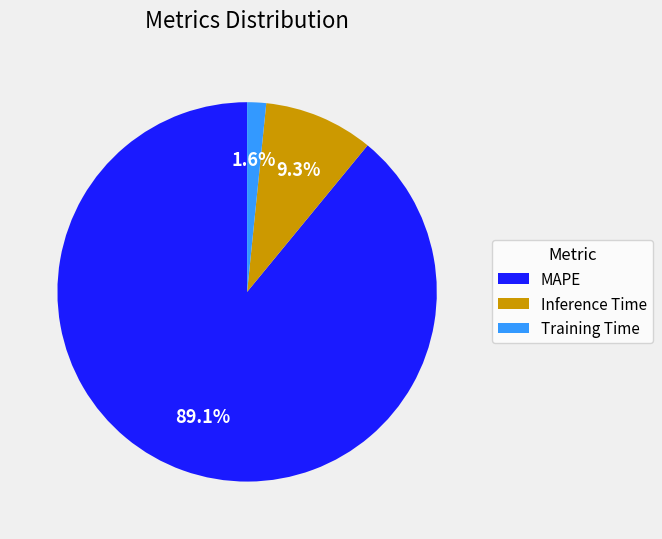

Rank the categories by value from lowest to highest.

Training Time, Inference Time, MAPE